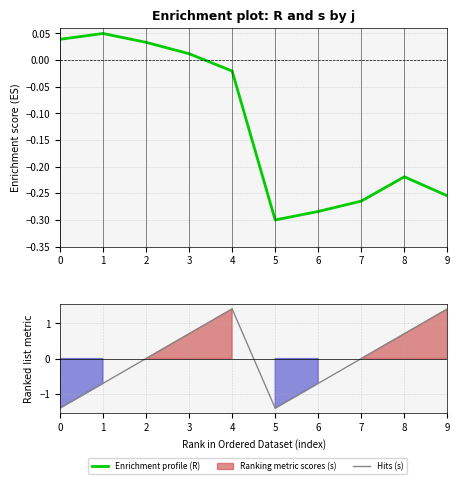

What is the spread (max minus min) of values at 0?

1.5